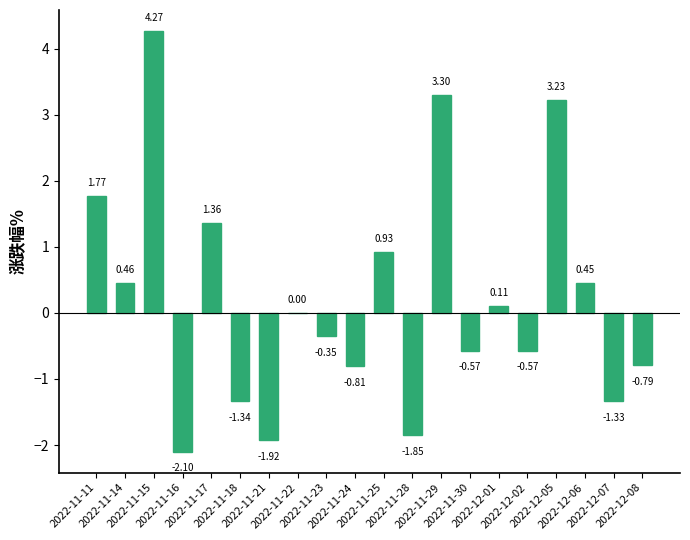

Count the number of data series in this chart.

1